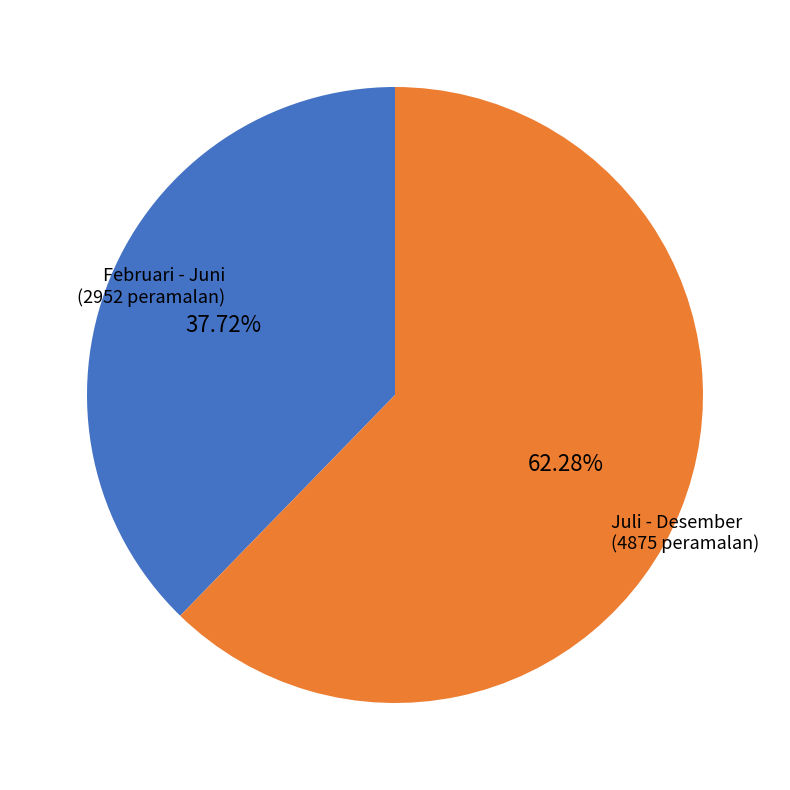

Does any single category account for the majority?

Yes